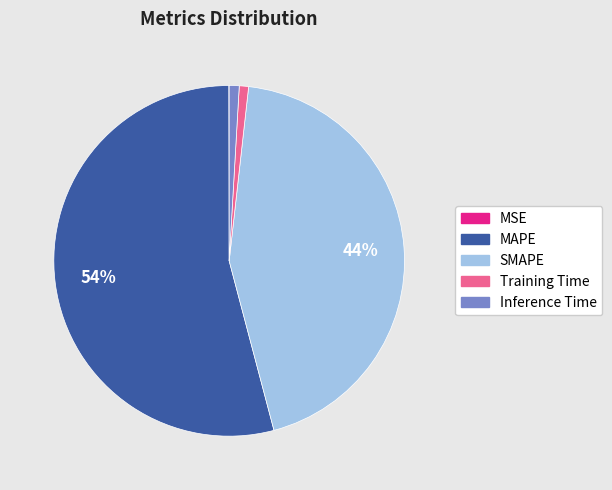

Do SMAPE and MAPE together represent more than half of the pie?

Yes